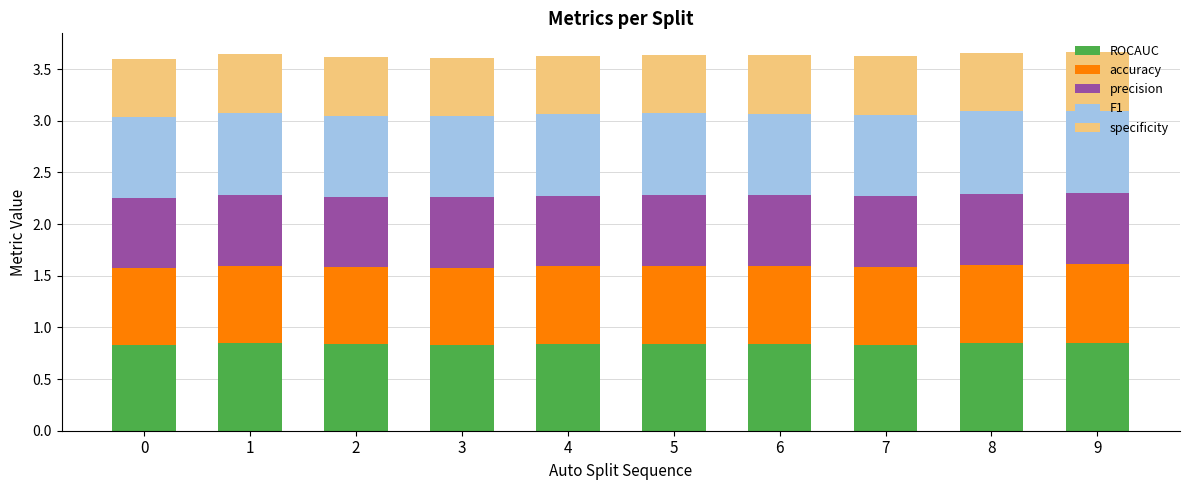

How many categories are shown in the chart?

10